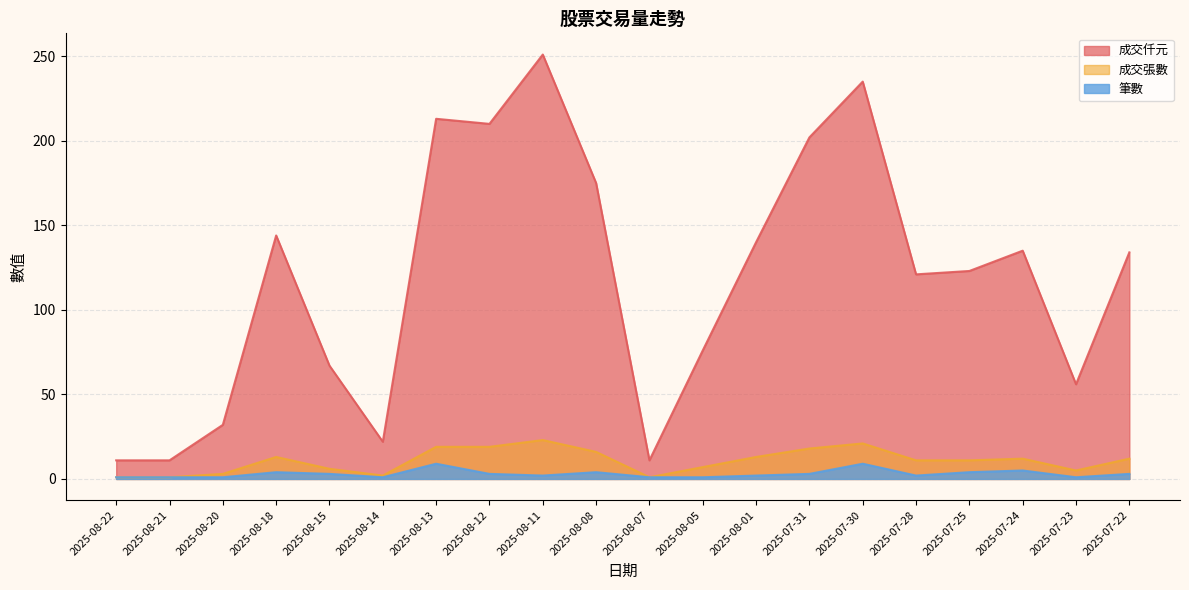

The 成交仟元 series shows 123 at 2025-07-25. True or false?

True